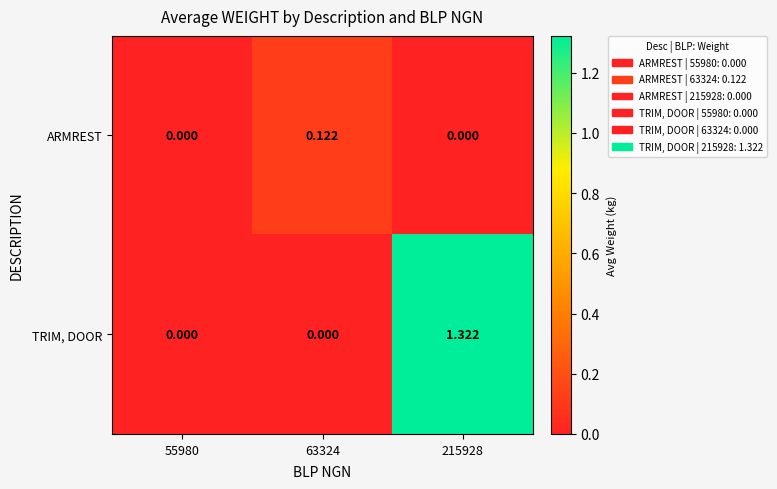

Which series has the largest total across all categories?

TRIM, DOOR